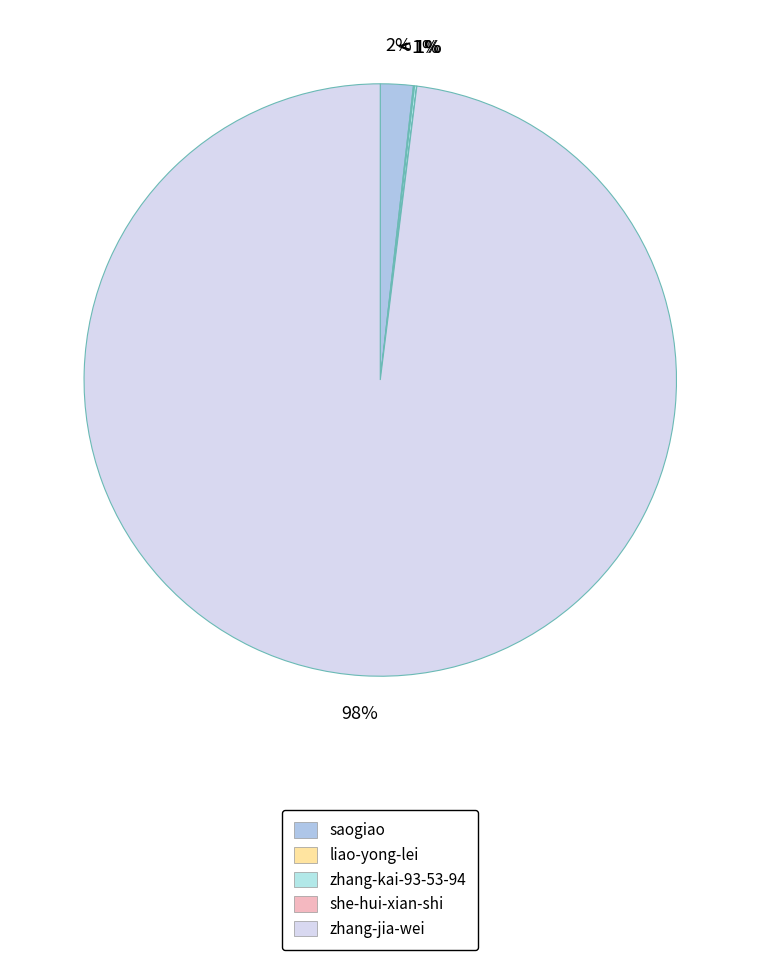

Do zhang-kai-93-53-94 and she-hui-xian-shi together represent more than half of the pie?

No